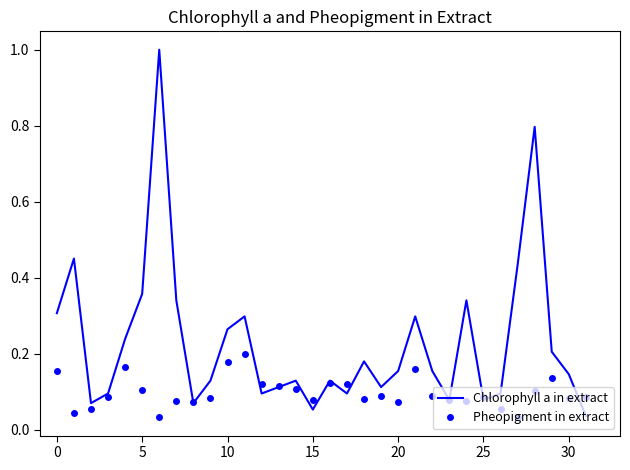

Count the number of data series in this chart.

2